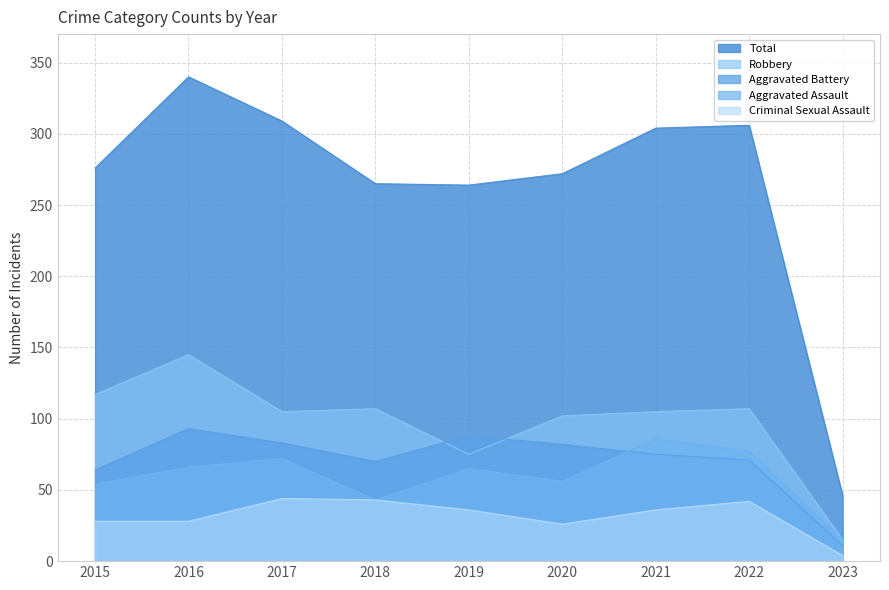

At which category does the chart reach its minimum across all series?

2023